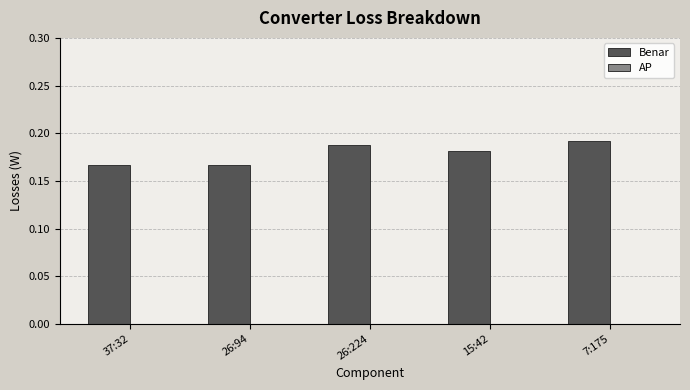

What is the sum of all values?

0.9